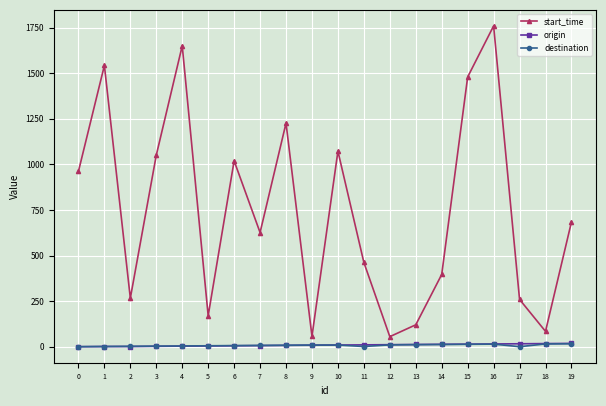

In start_time, how many points are higher than both neighbors (excluding endpoints)?

6